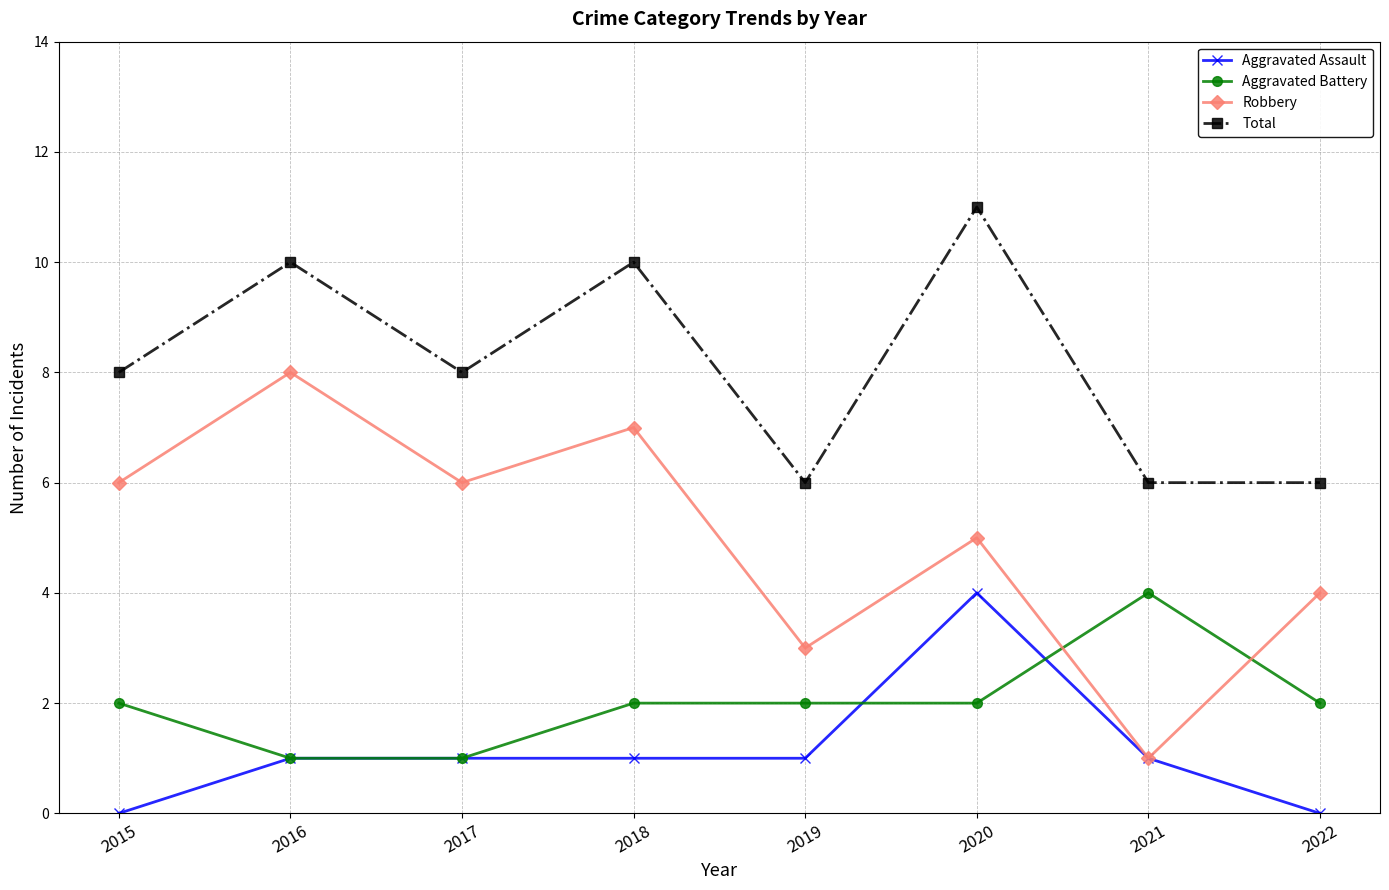

Which series ends up on top after the final intersection of Aggravated Assault and Aggravated Battery?

Aggravated Battery